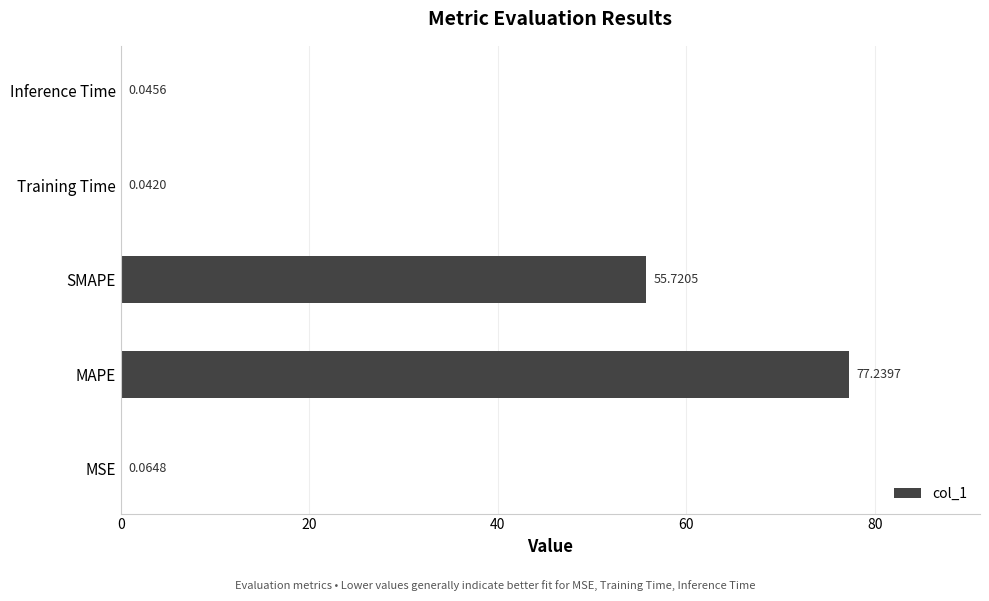

What is the change in value from SMAPE to Inference Time?

-55.7